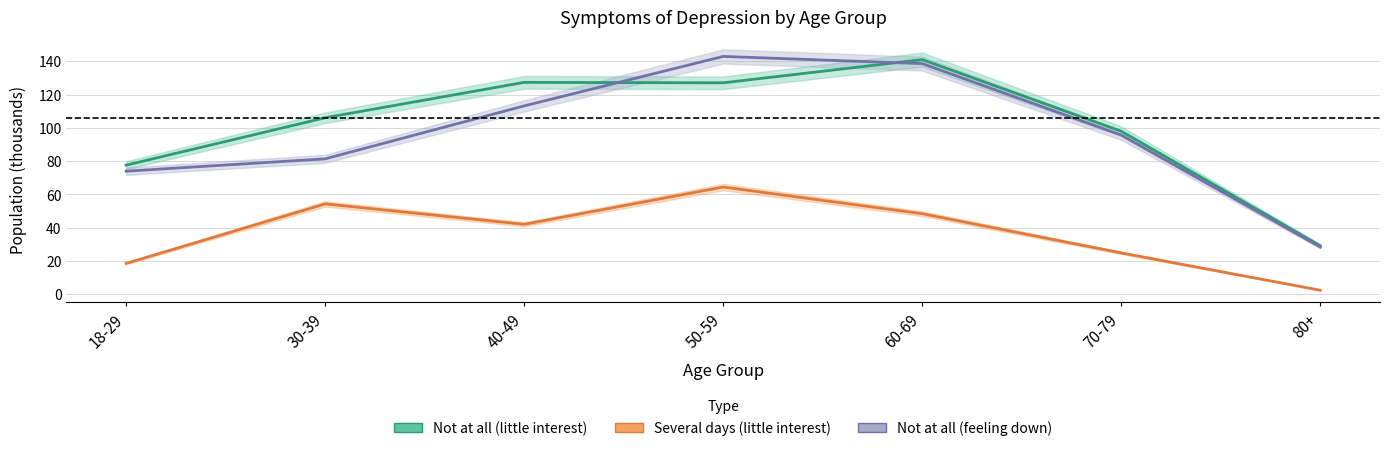

How many lines are shown in the chart?

3